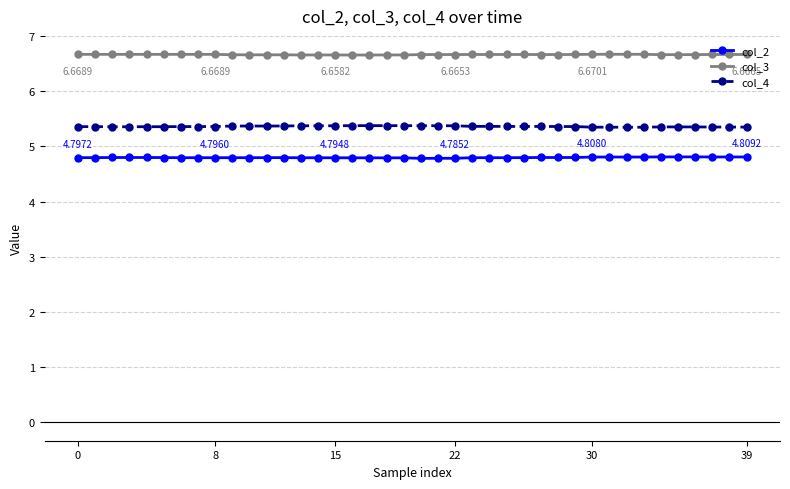

How many categories are shown in the chart?

40